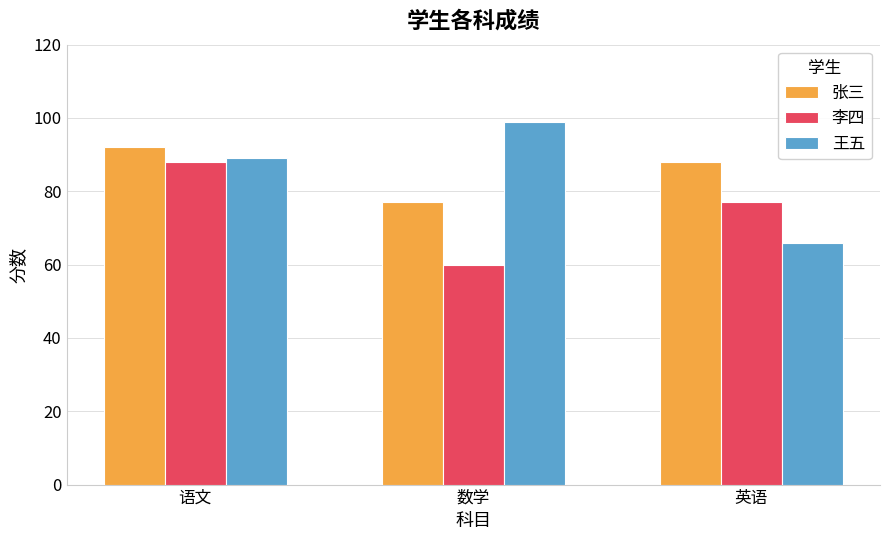

What is the sum of the 李四 values at 数学 and 英语?

137